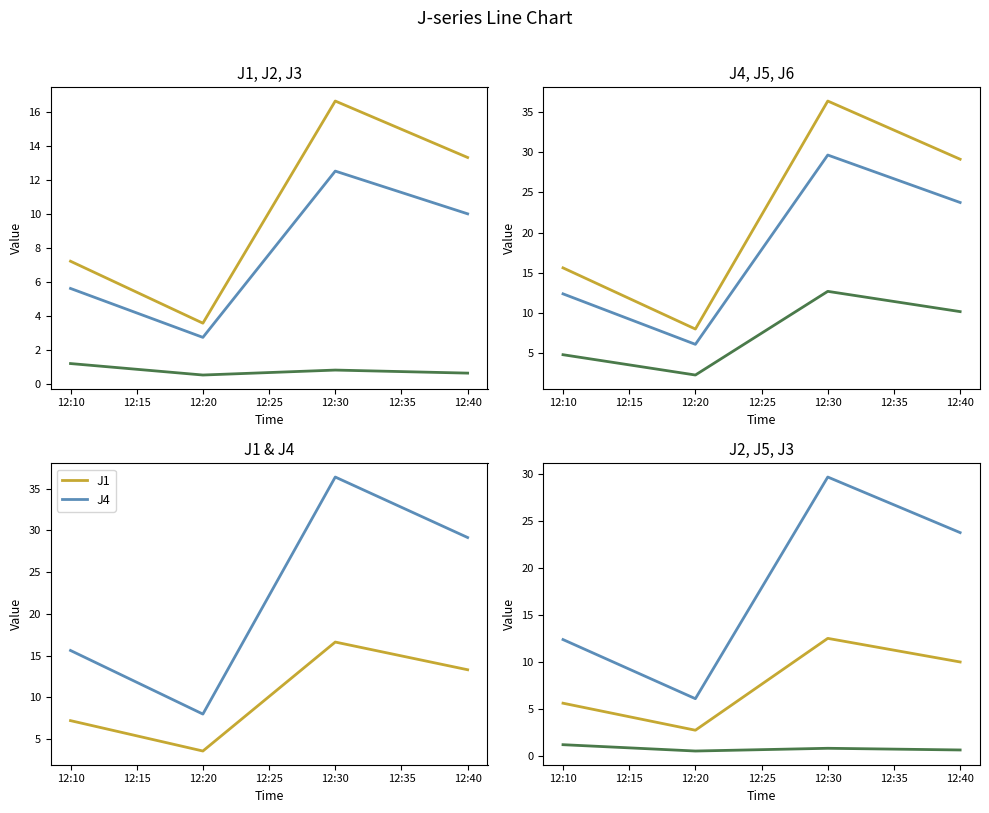

What is the average value of the J1 series?

10.2